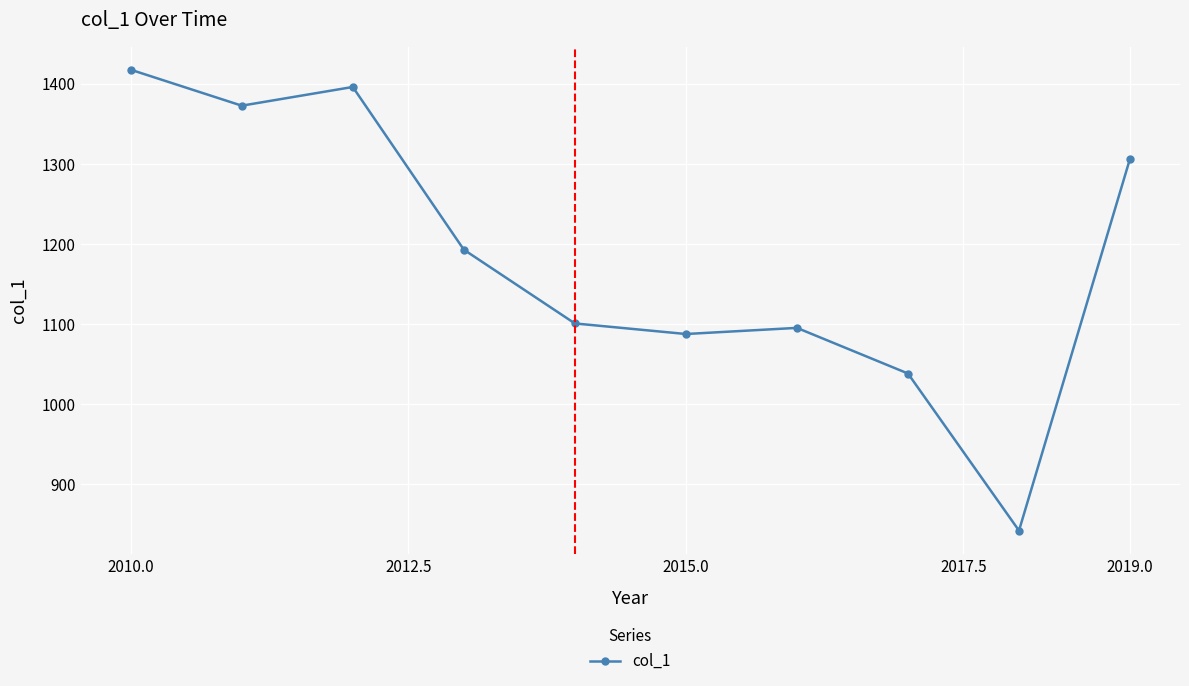

What is the value of the 10th point from the left?

1306.5